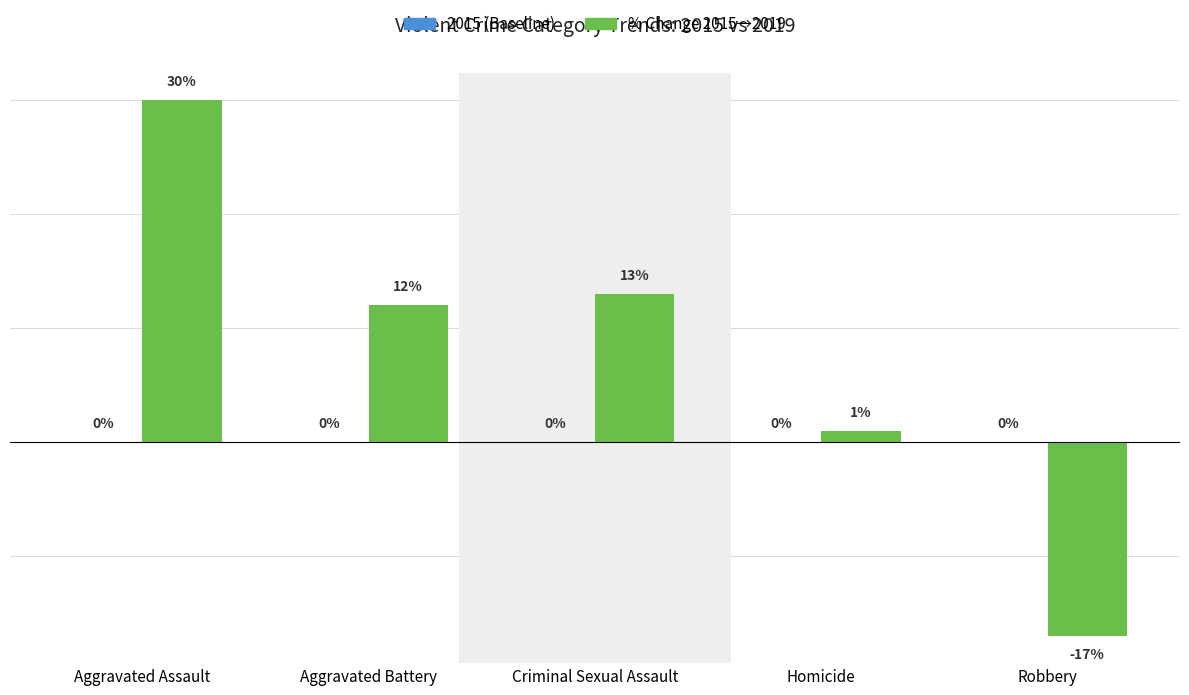

Which has a higher value, Robbery or Aggravated Battery?

Aggravated Battery